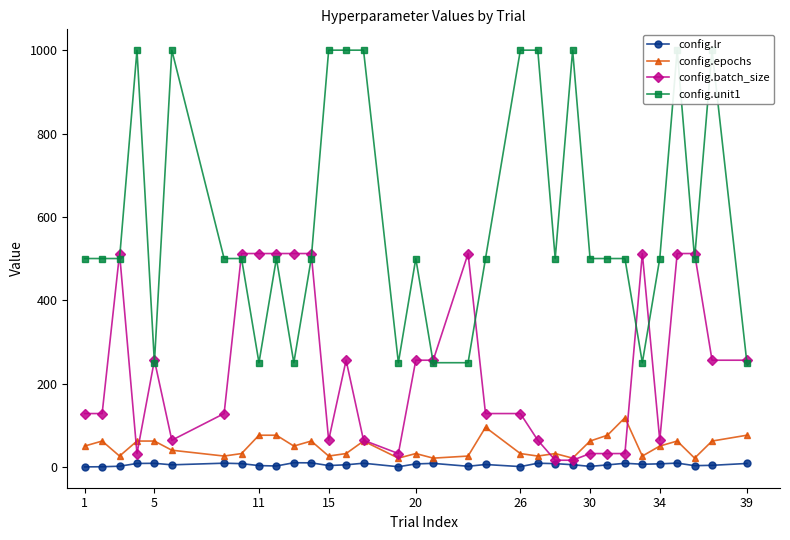

What is the value of the config.batch_size point at the 20th from the left?

128.0